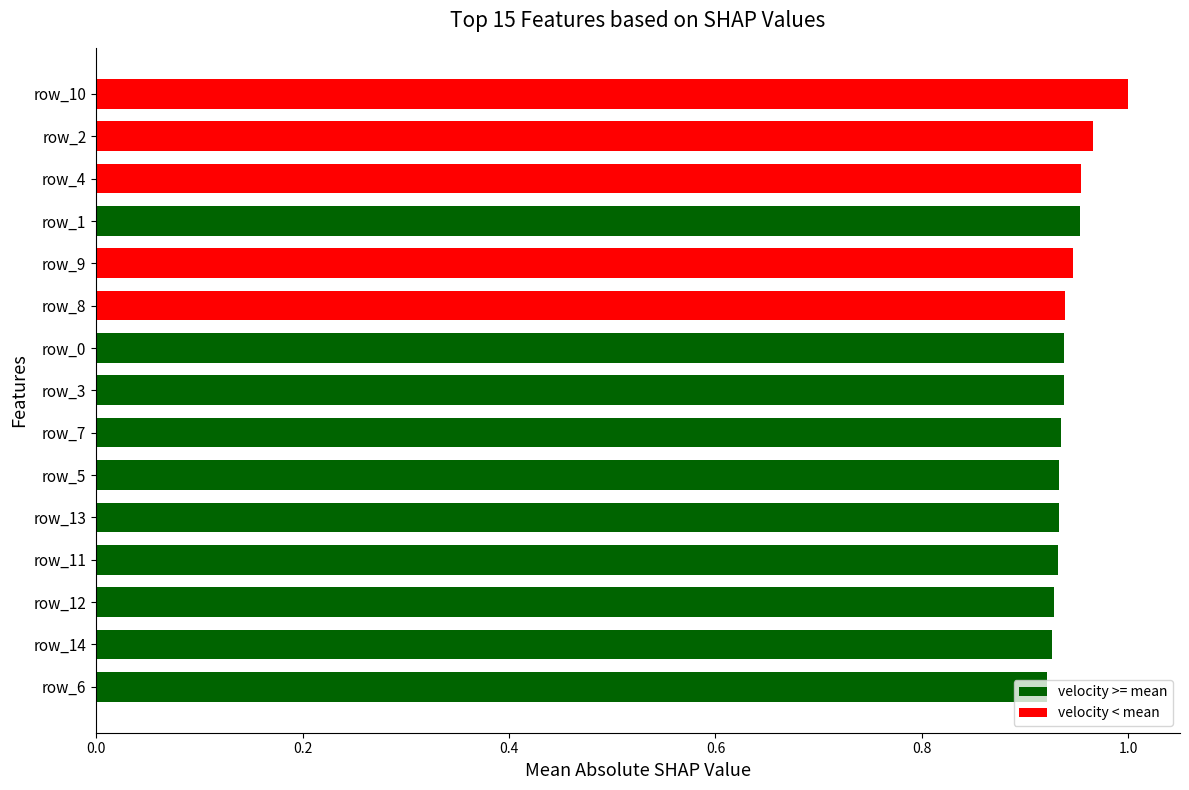

Which label corresponds to the largest value in the chart?

row_10